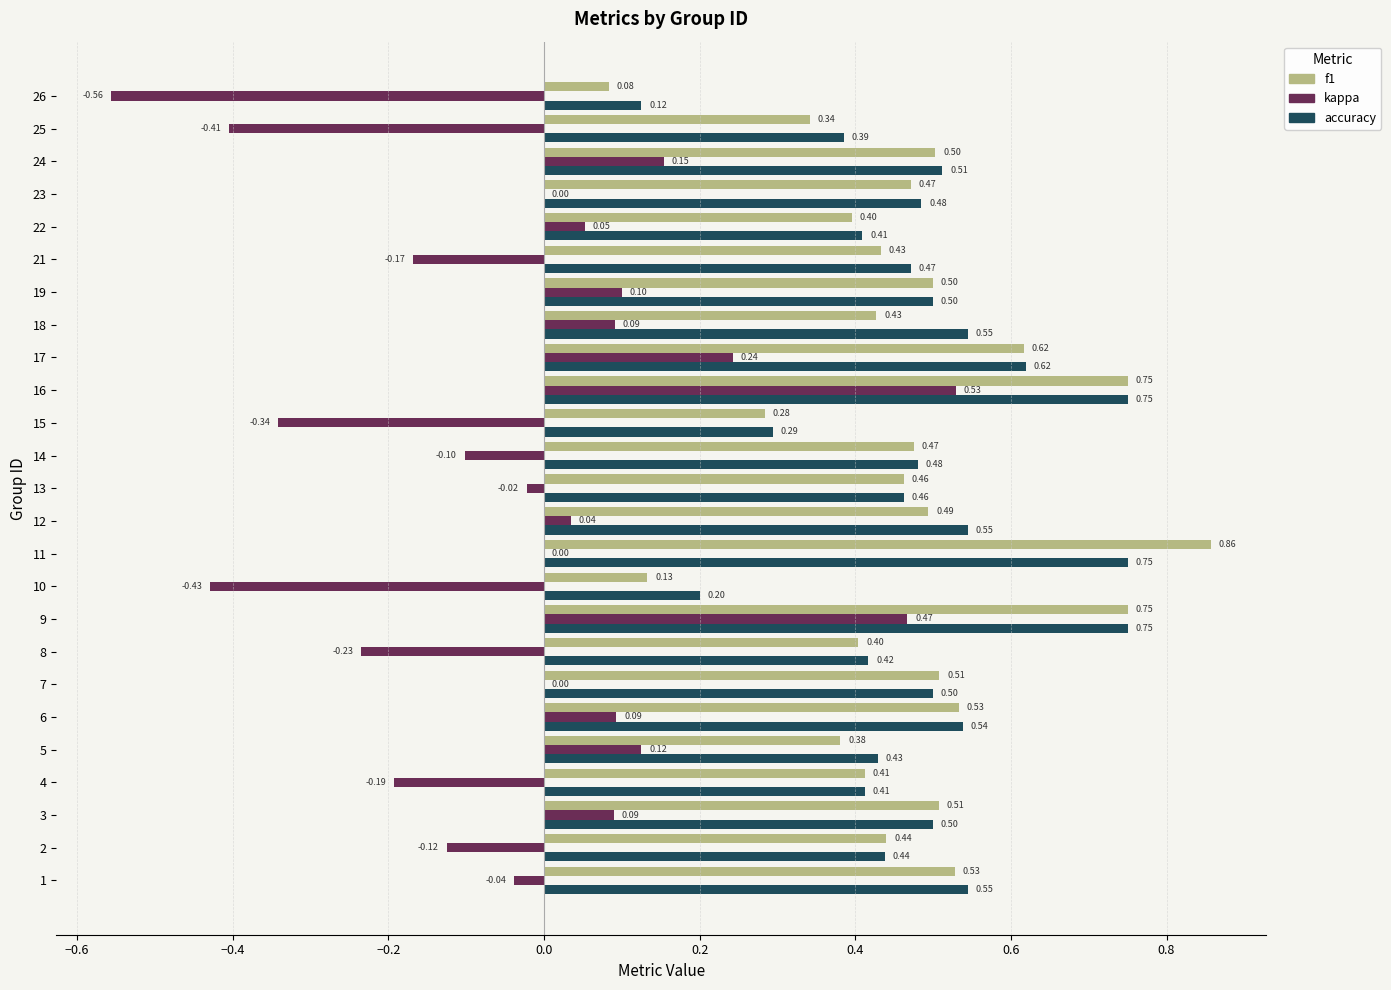

Is the value of kappa at 3 greater than the value of f1 at 25?

No